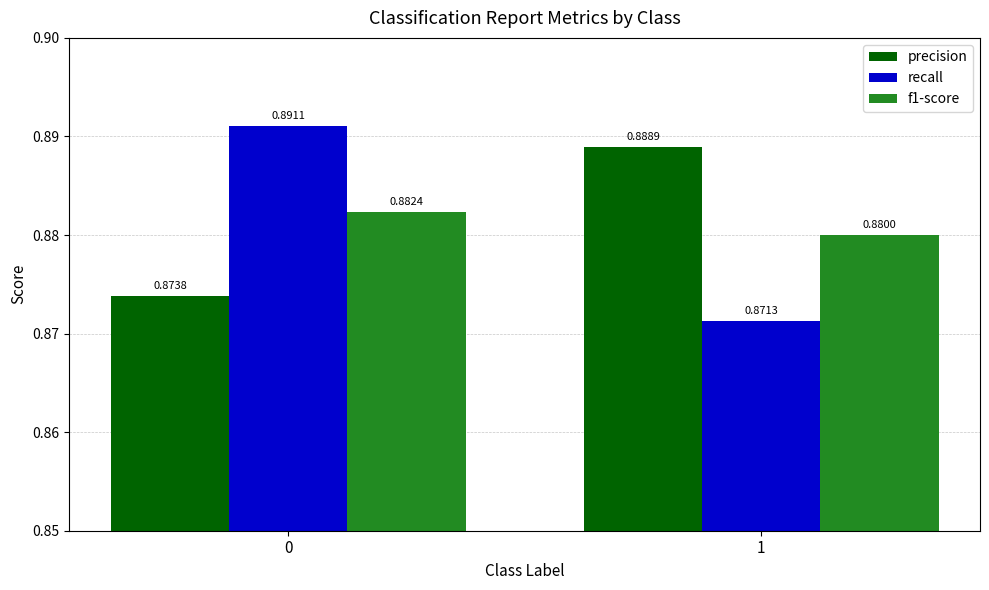

The value of f1-score at 1 is 0.5. True or false?

False